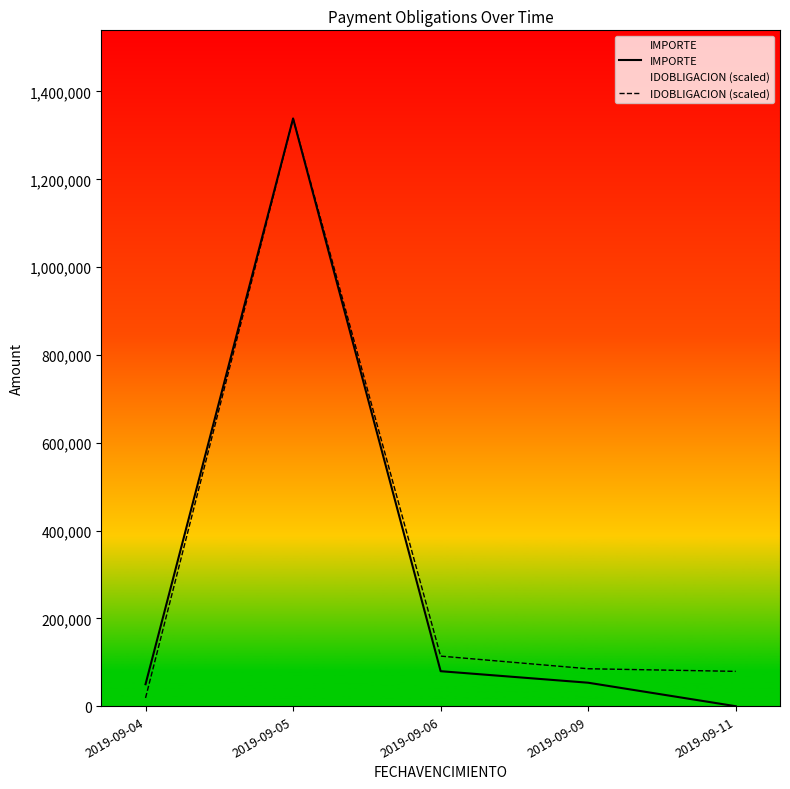

What are all the series names shown in the legend?

IMPORTE, IDOBLIGACION (scaled)